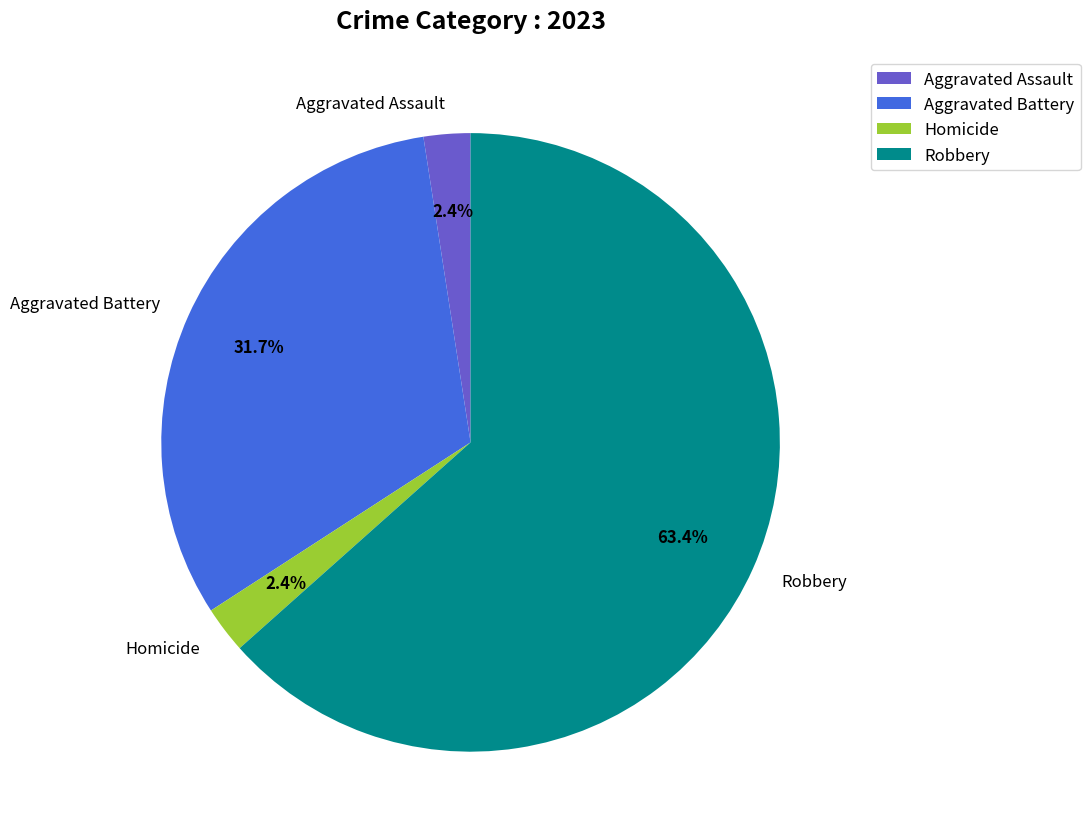

What is the largest slice in the pie chart?

Robbery